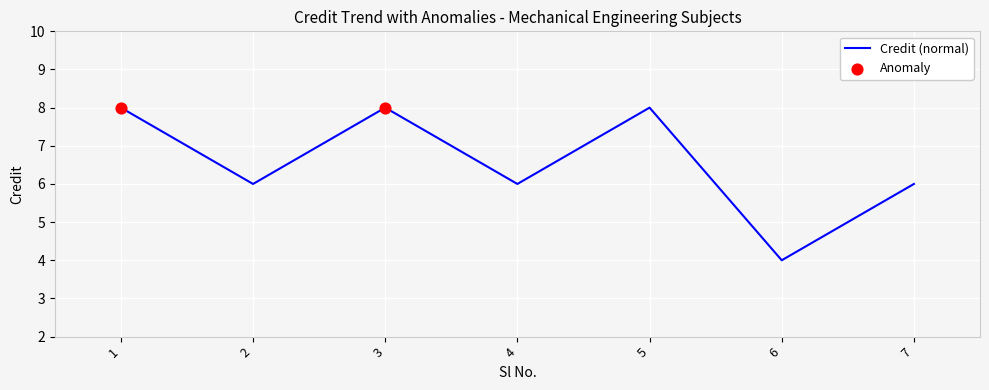

Which has a higher value, 7 or 1?

1